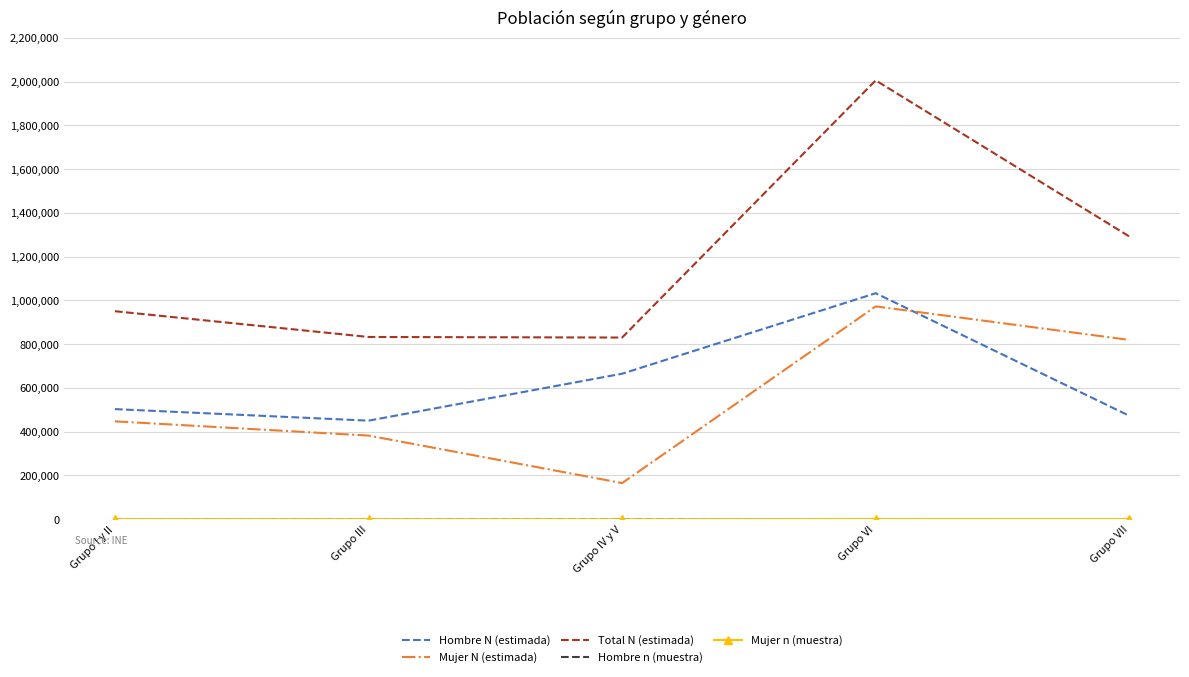

What position from the right is Grupo VII?

1